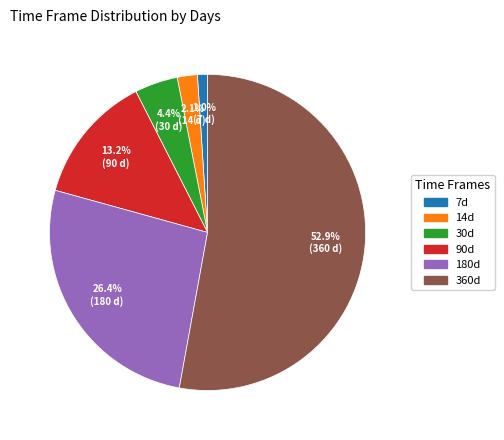

Rank the categories by value from highest to lowest.

360d, 180d, 90d, 30d, 14d, 7d